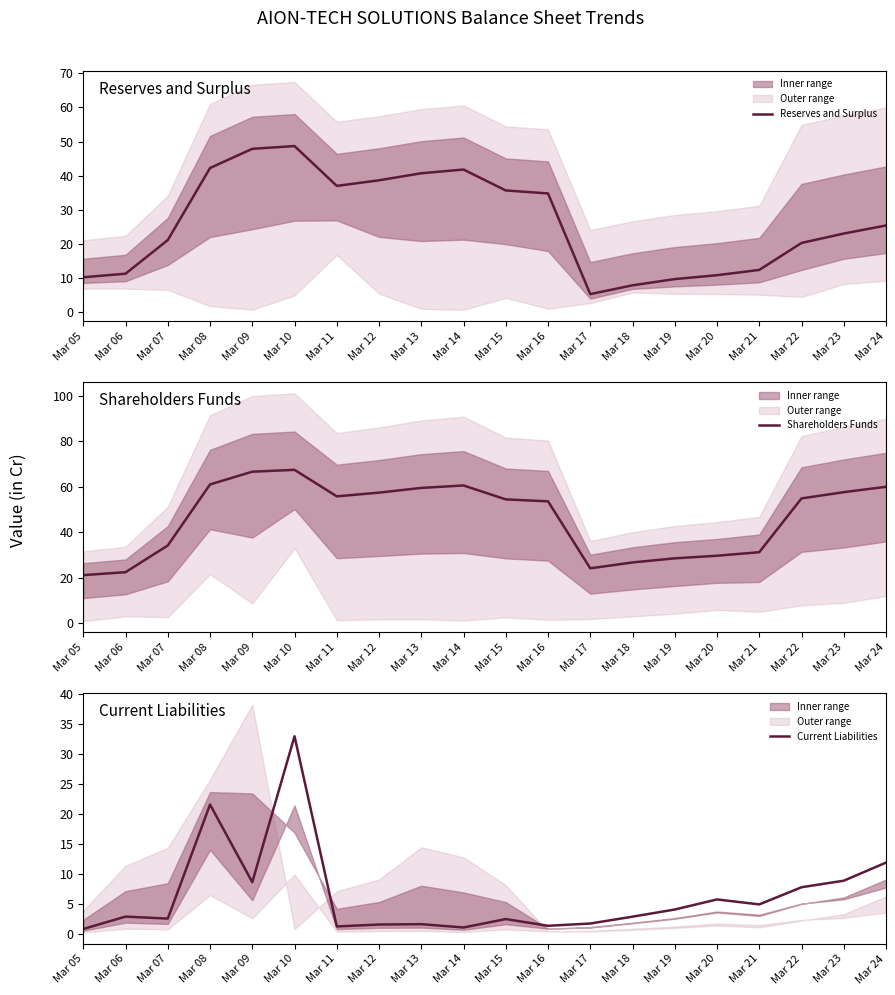

What are all the series names shown in the legend?

Reserves and Surplus, Shareholders Funds, Current Liabilities